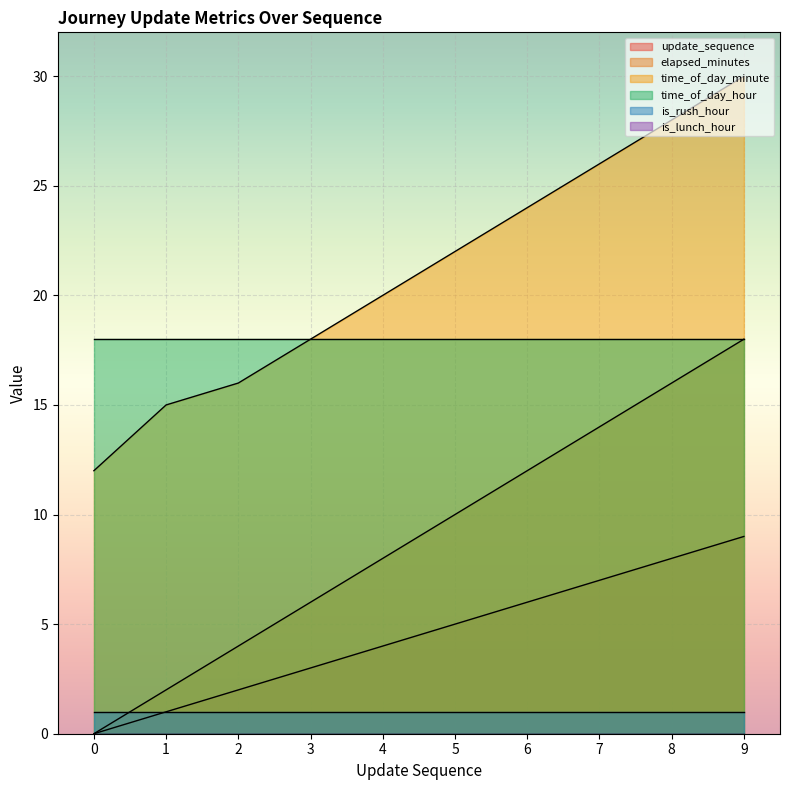

Count the update_sequence values in the range 2 to 7.

6